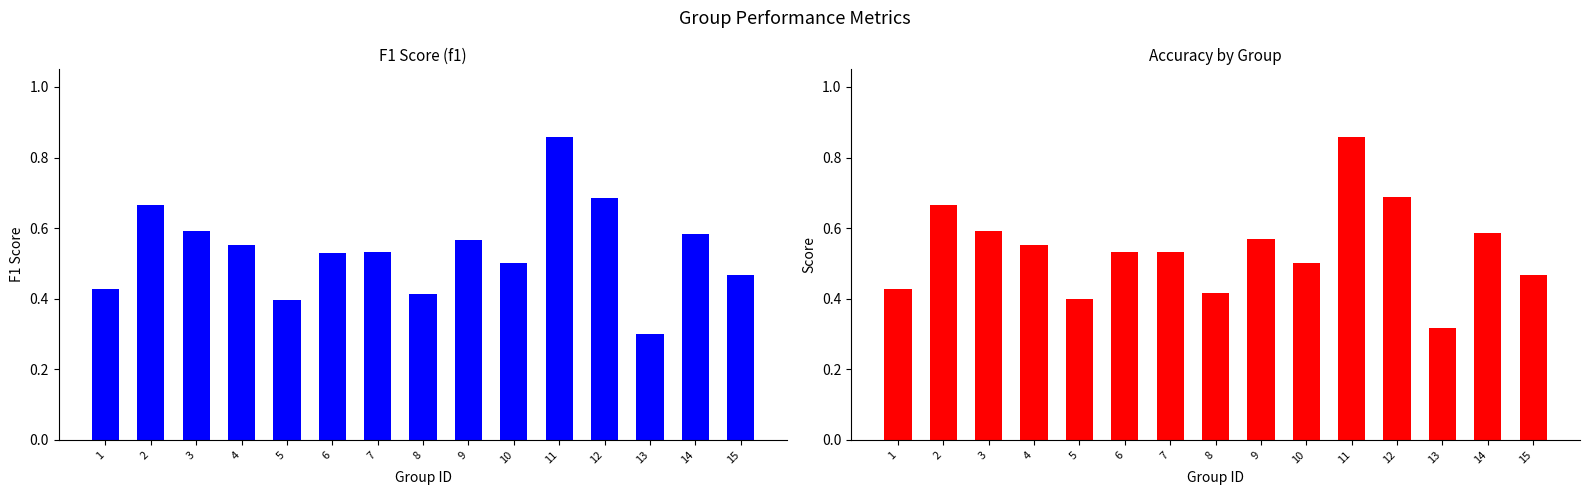

The value of f1 at 13 is 0.5. True or false?

False